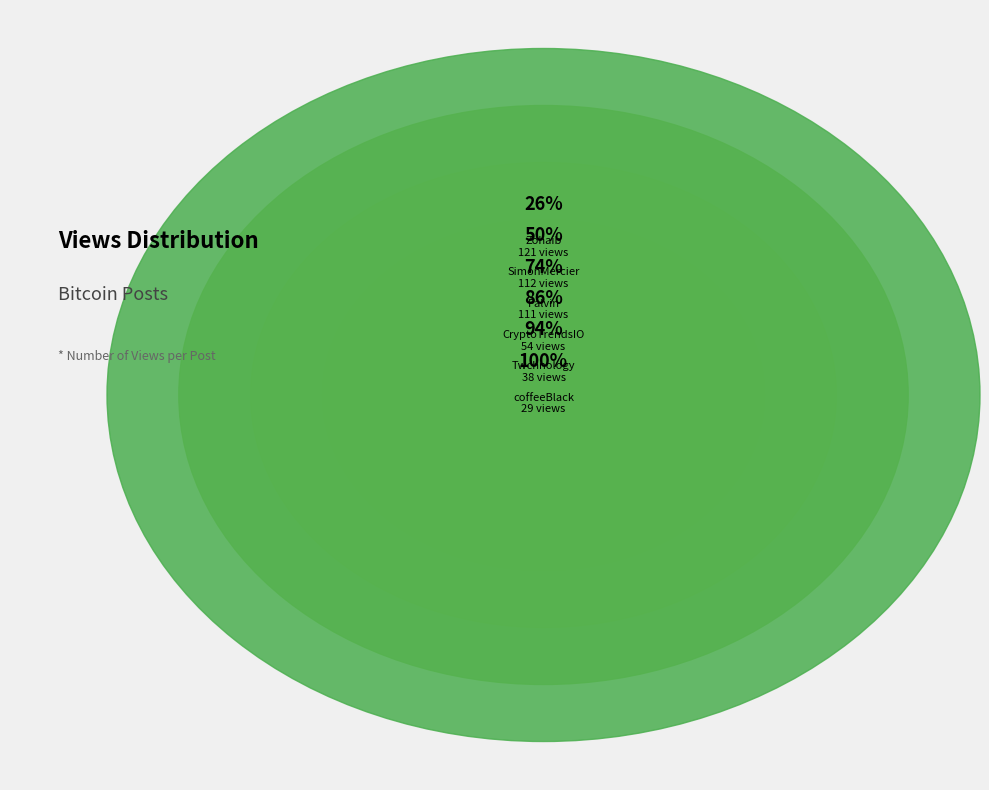

To the nearest percent, what portion does Zohaib represent?

26%